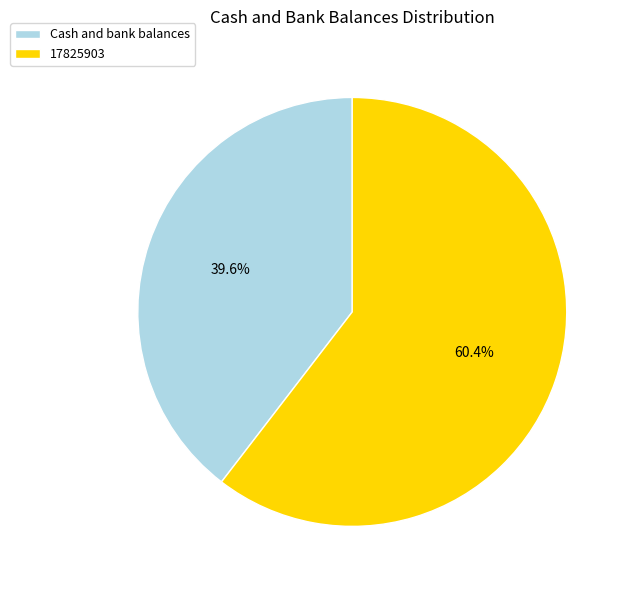

How many slices are in this pie chart?

2